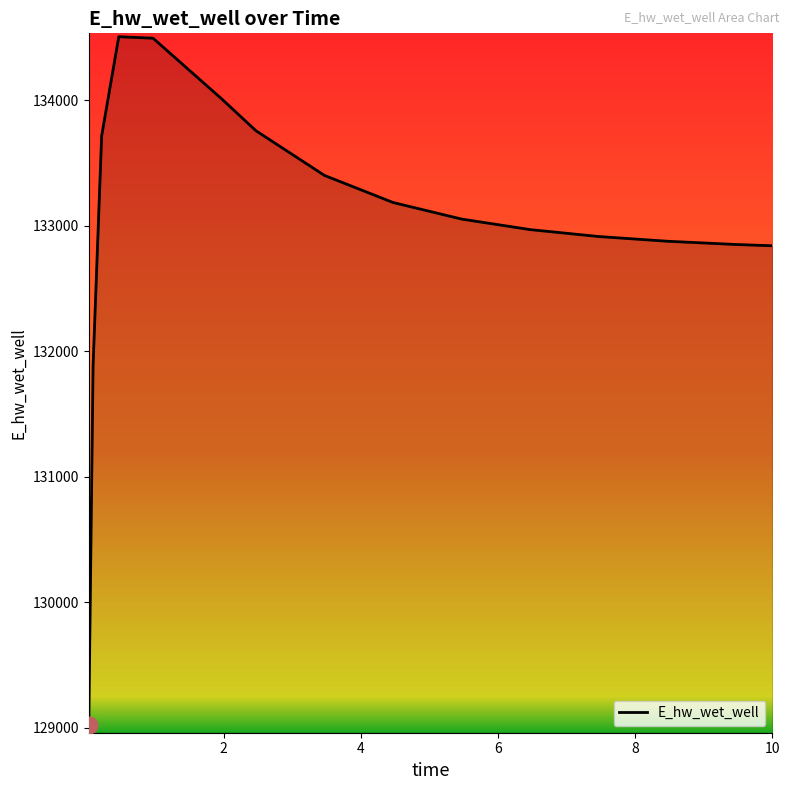

How many values are below 133054?

7